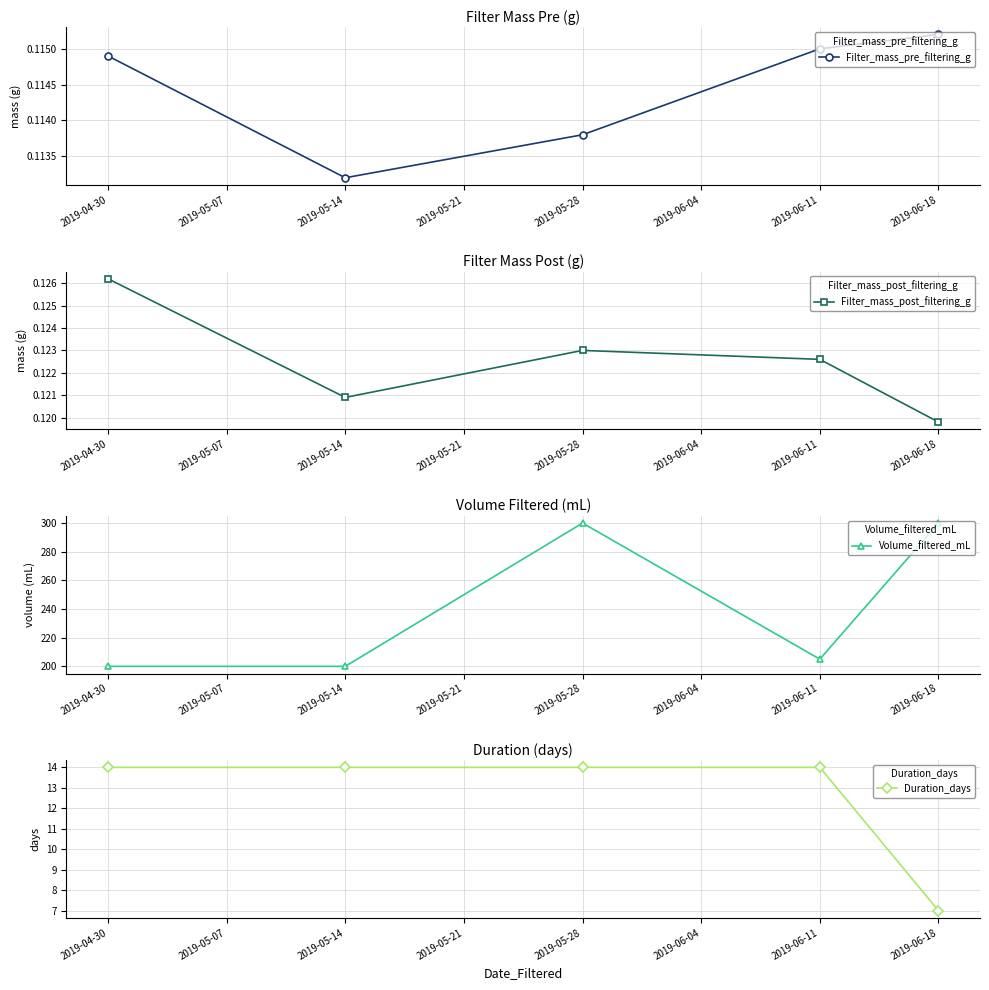

The value of Filter_mass_pre_filtering_g at 2019-05-14 is 0.2. True or false?

False